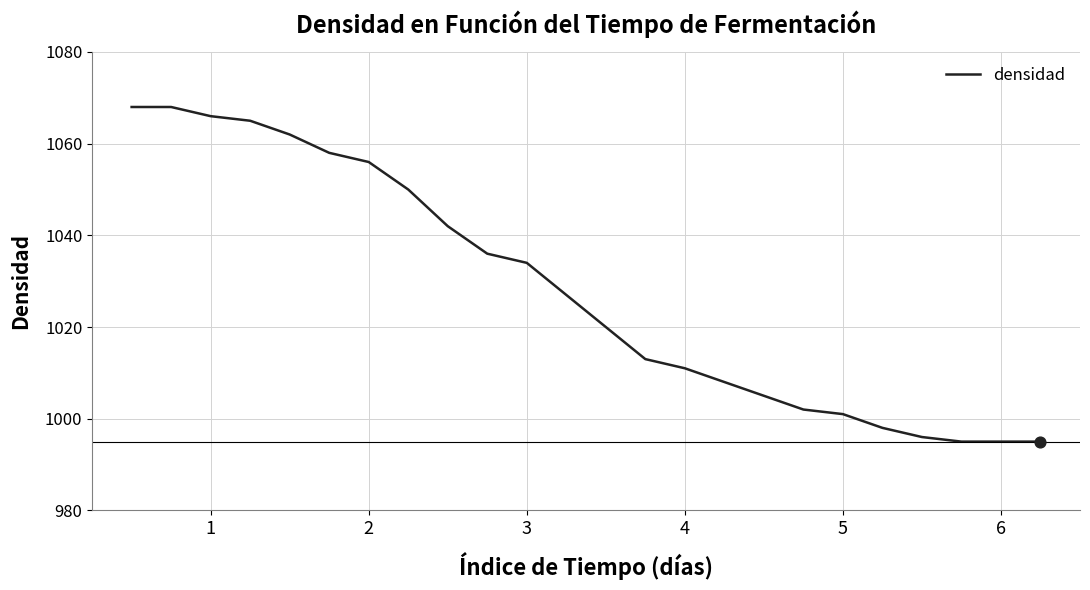

What is the difference between the maximum and minimum values?

73